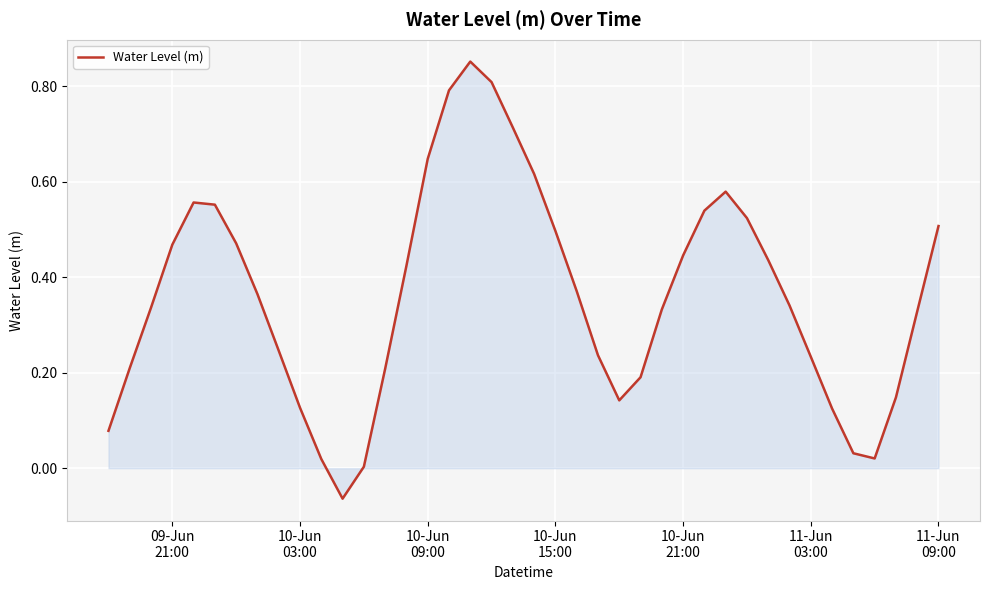

How many lines are shown in the chart?

1